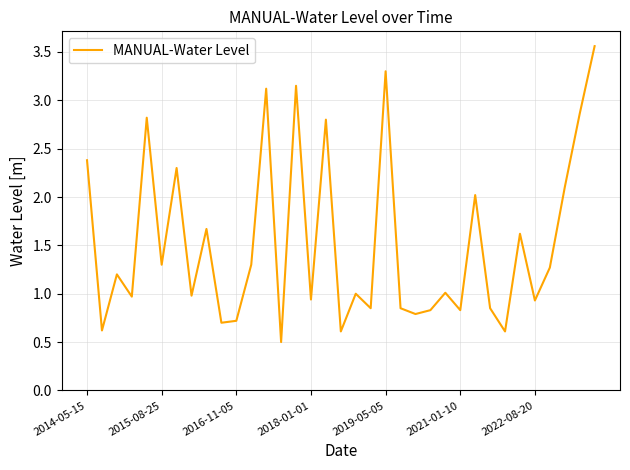

What is the minimum value shown in the chart?

0.5